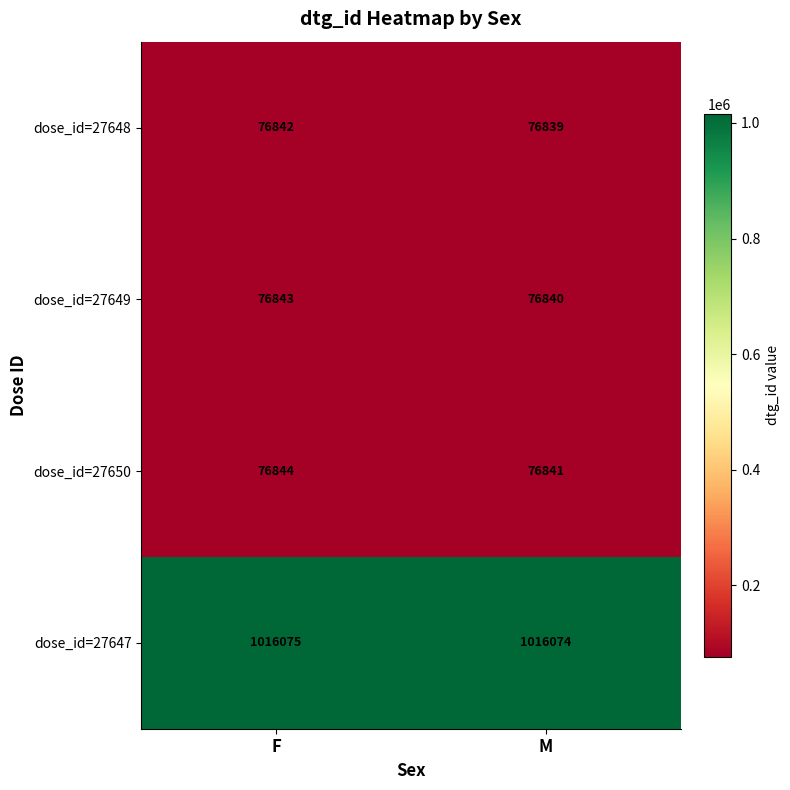

The value of dose_id=27647 at F is 1016075. True or false?

True